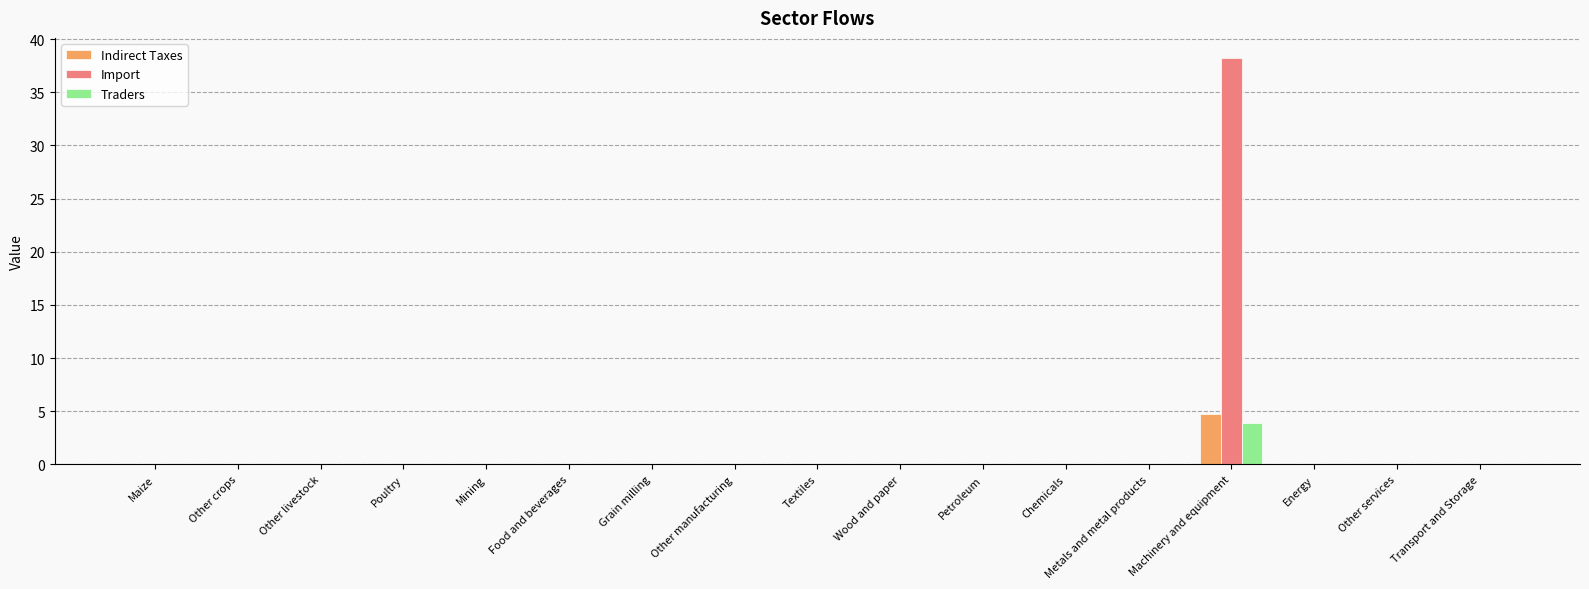

Which series has the largest total across all categories?

Import